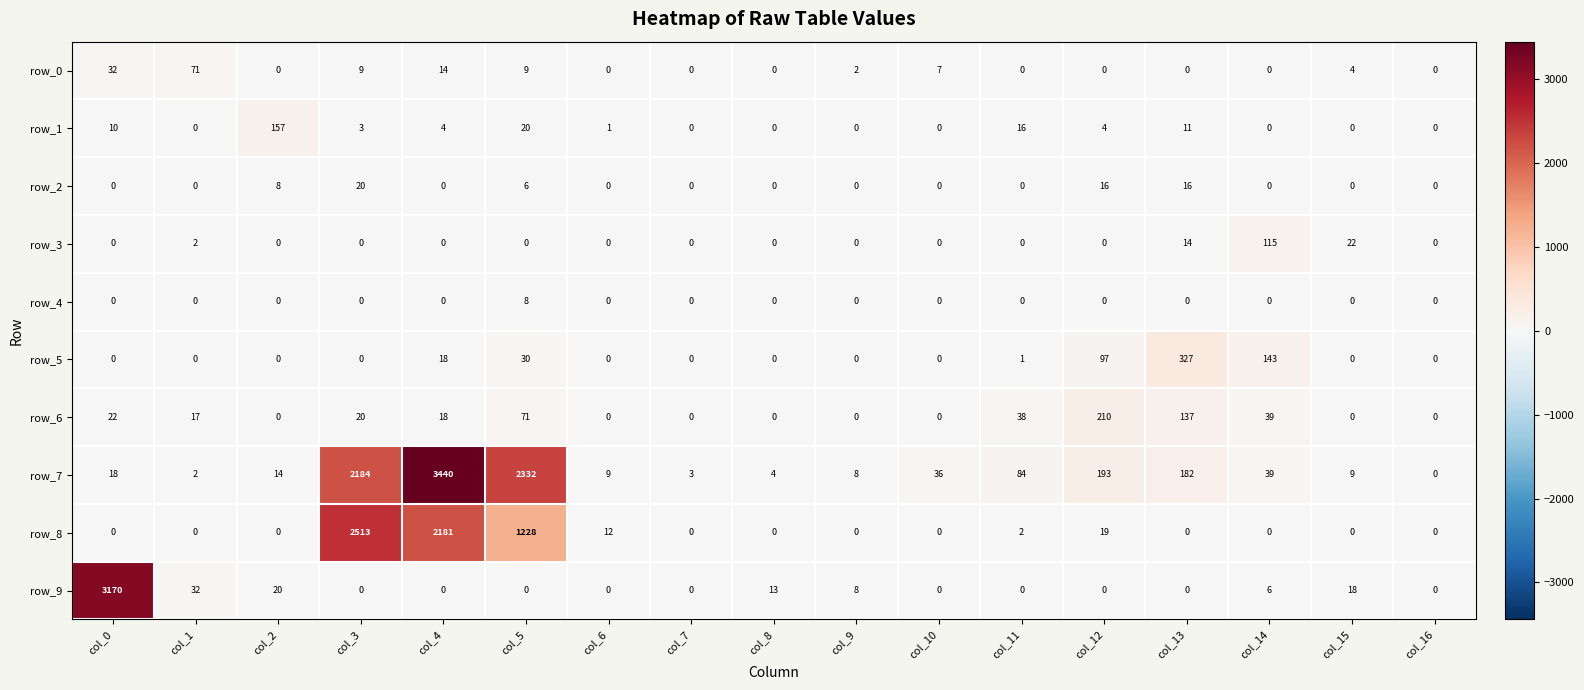

What is the approximate value of row_7 at col_13?

182